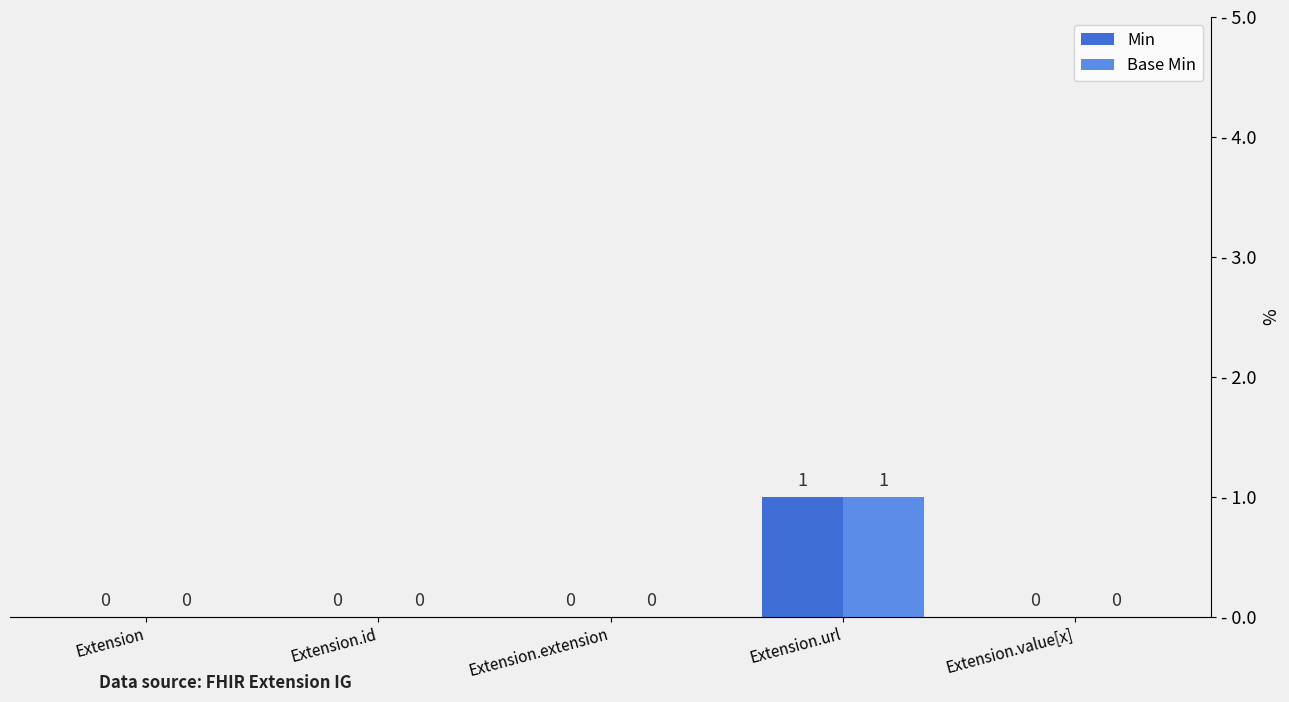

How many bars are there in total?

10